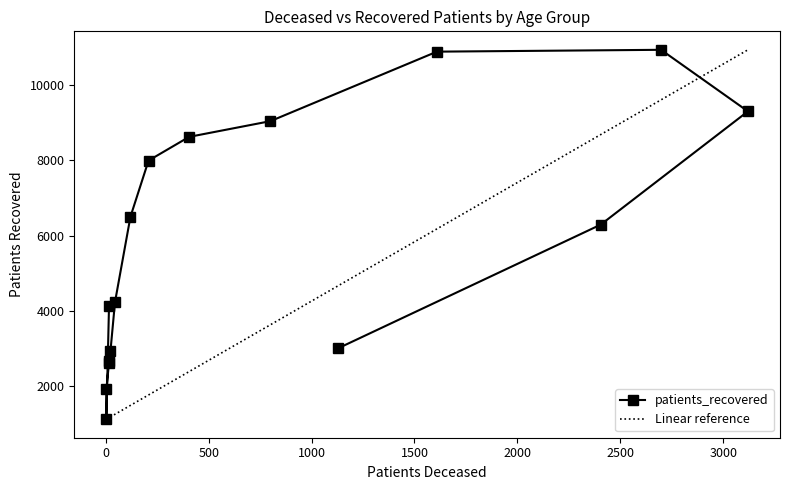

True or false: the data shows 7989 at 55 - 59.

True